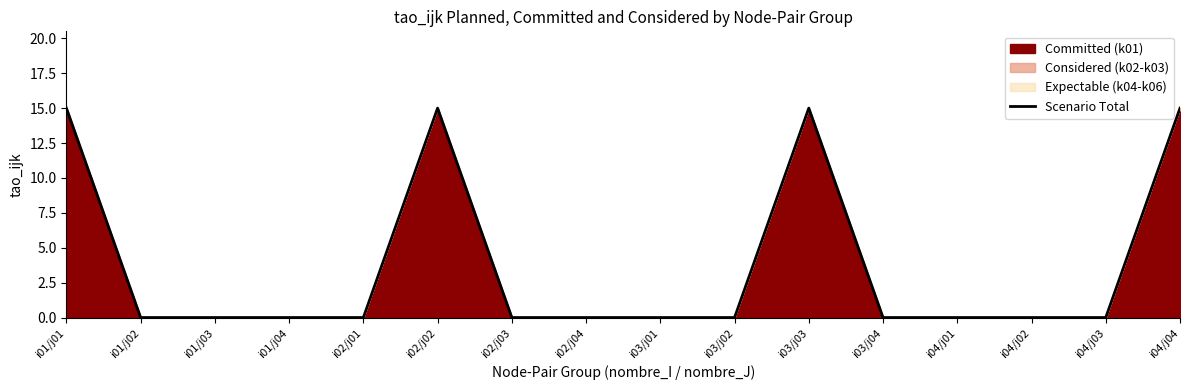

How many positive values are there?

4